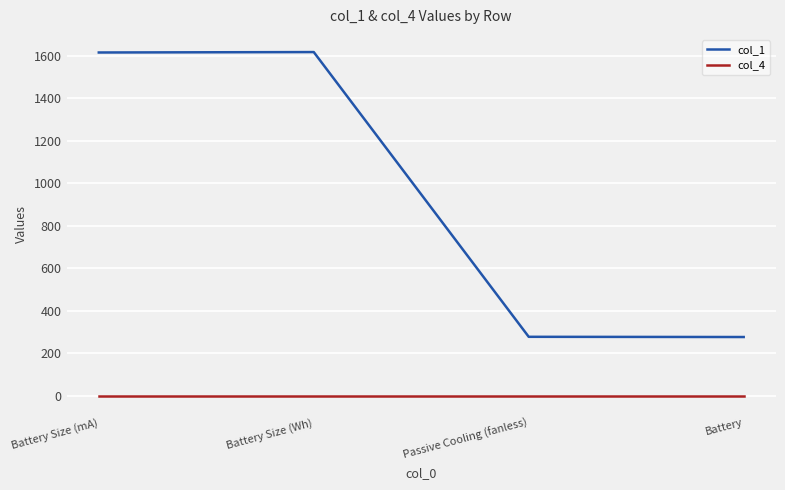

What is the approximate value of col_1 at Passive Cooling (fanless), to the nearest 10?

280